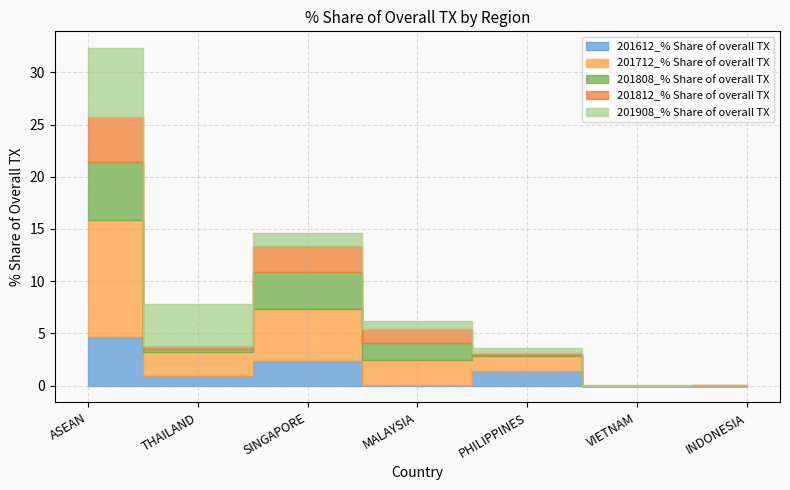

What are all the series names shown in the legend?

201612_% Share of overall TX, 201712_% Share of overall TX, 201808_% Share of overall TX, 201812_% Share of overall TX, 201908_% Share of overall TX